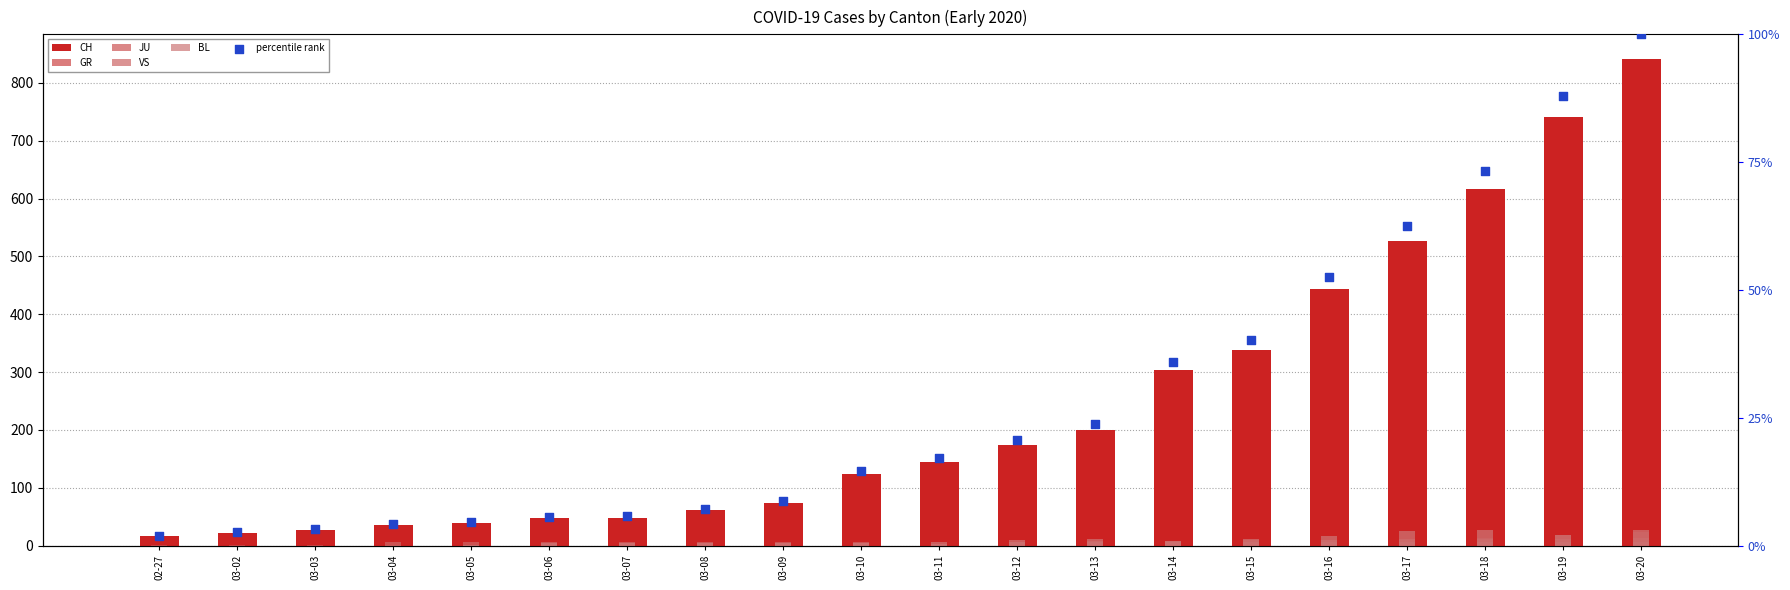

Which series contains the lowest Y value?

GR